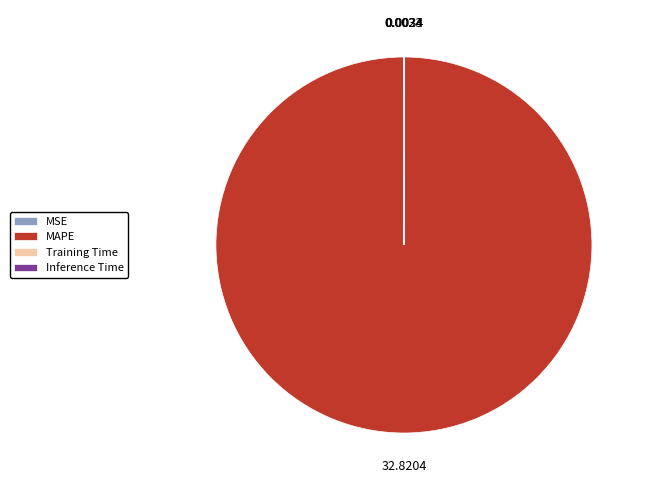

Which category has the biggest portion of the pie?

MAPE